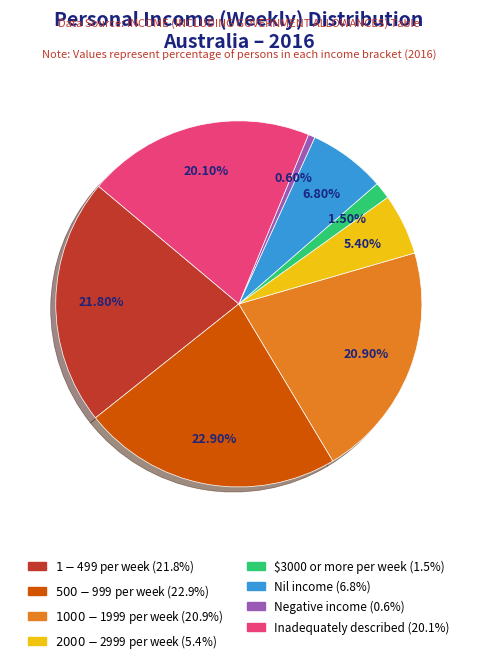

Does Inadequately described represent more than half of the total?

No